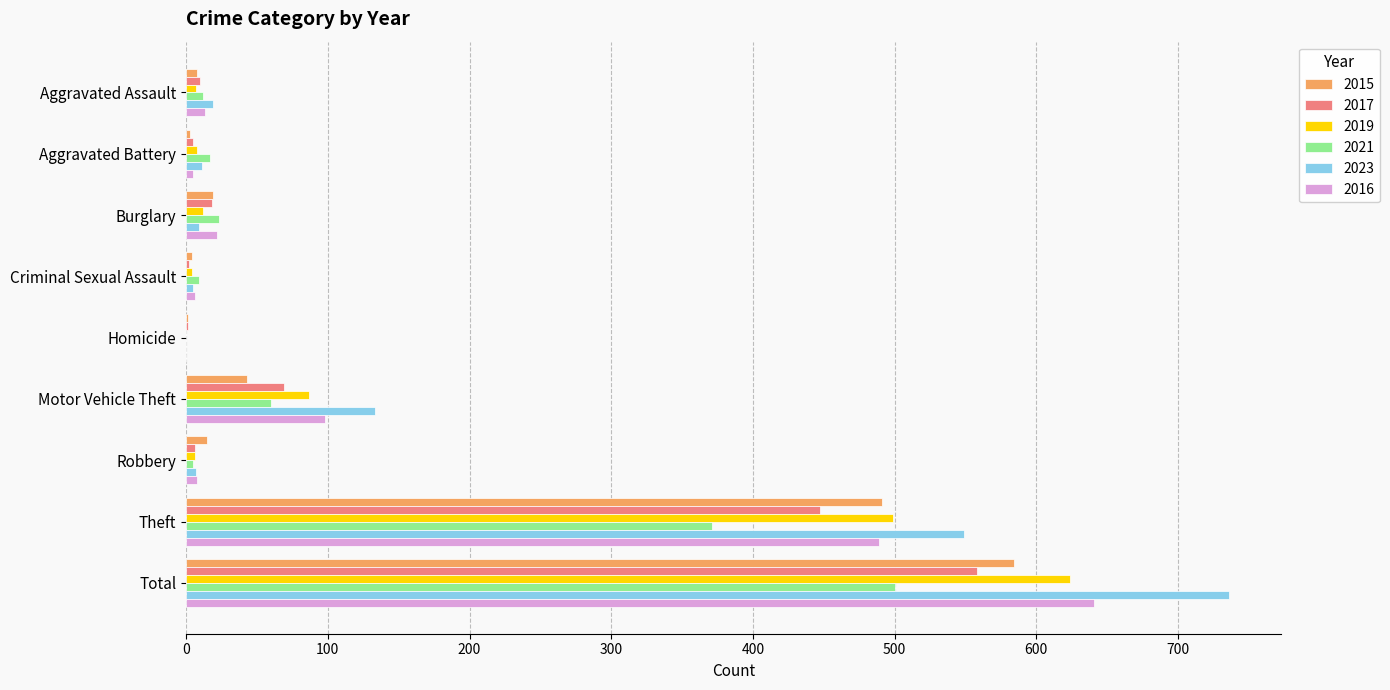

What is the sum of the 2021 values at Homicide and Robbery?

5